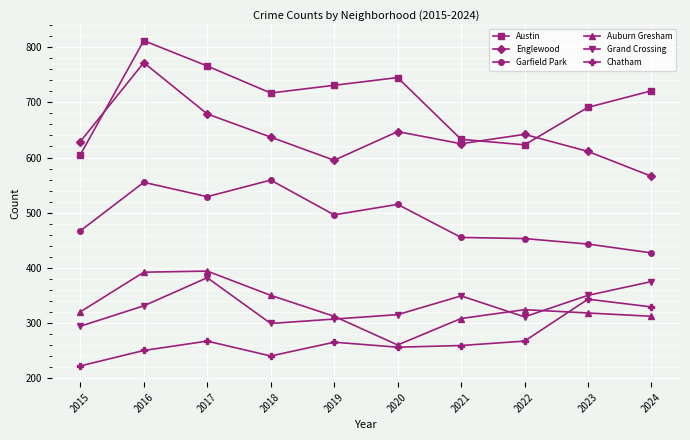

Is the value of Garfield Park at 2015 greater than the value of Grand Crossing at 2015?

Yes